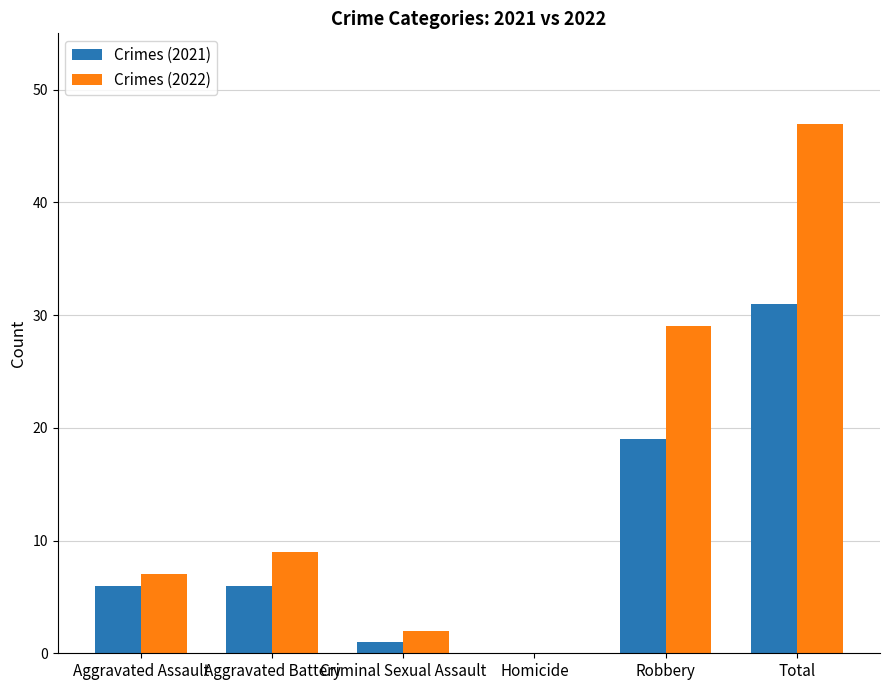

Is the value of Crimes (2022) at Criminal Sexual Assault greater than the value of Crimes (2021) at Criminal Sexual Assault?

Yes